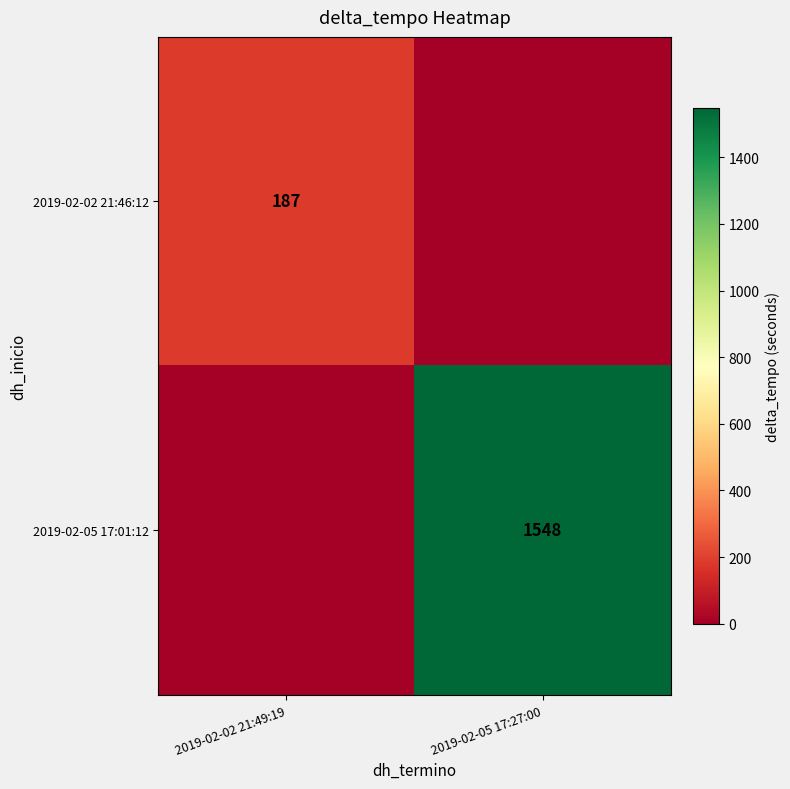

Is the value of 2019-02-02 21:46:12 at 2019-02-02 21:49:19 greater than the value of 2019-02-05 17:01:12 at 2019-02-05 17:27:00?

No